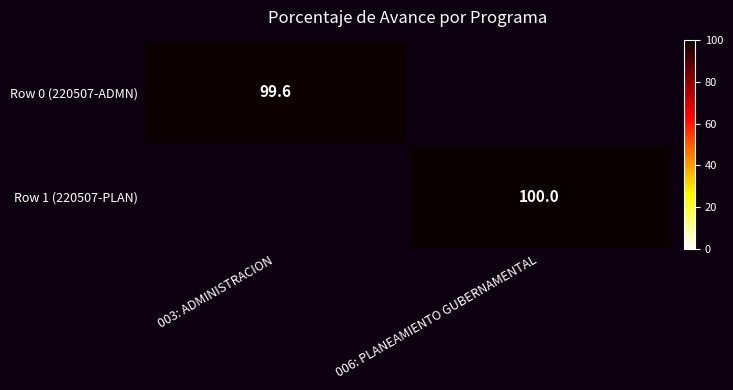

Which has a higher value, 003: ADMINISTRACION or 006: PLANEAMIENTO GUBERNAMENTAL?

006: PLANEAMIENTO GUBERNAMENTAL